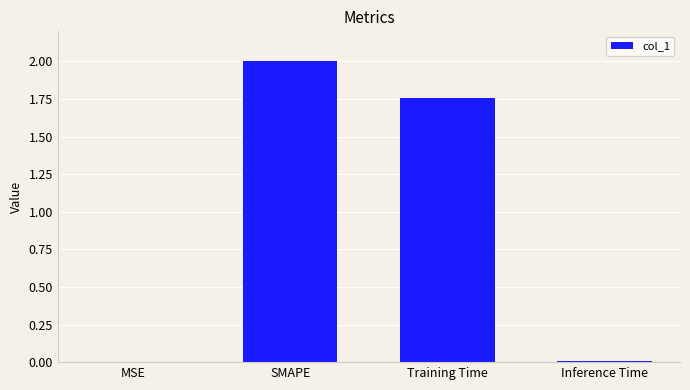

How many data points are above 1?

2